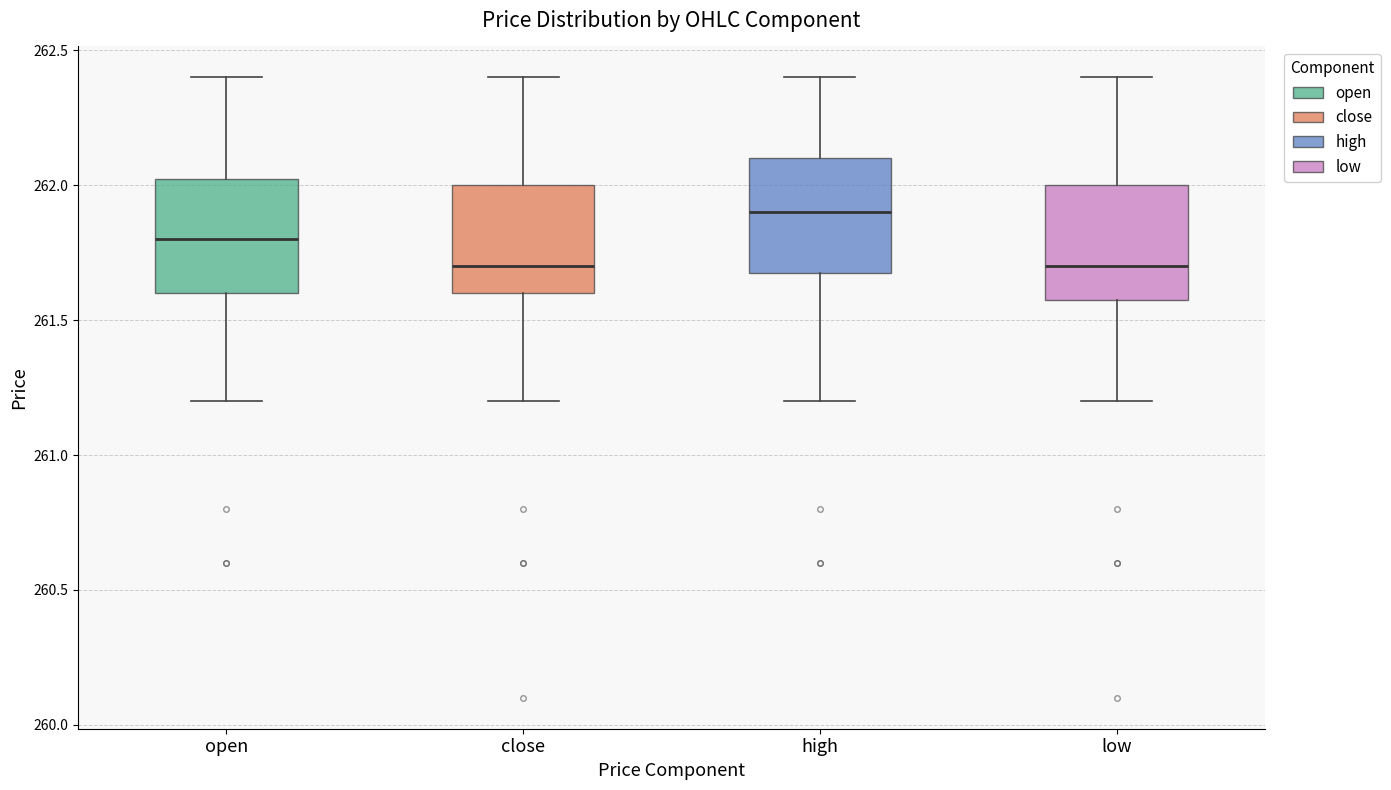

Reading left to right, transcribe this box plot: for each box, give where its median line is, the range the box spans, and where its two whiskers end, as read against the y-axis. The values are not printed on the chart, so give them approximately, as read against the axis.

open: median 261.80, box 261.60 to 262.05, whiskers 261.20 to 262.40
close: median 261.70, box 261.60 to 262.00, whiskers 261.20 to 262.40
high: median 261.90, box 261.70 to 262.10, whiskers 261.20 to 262.40
low: median 261.70, box 261.60 to 262.00, whiskers 261.20 to 262.40